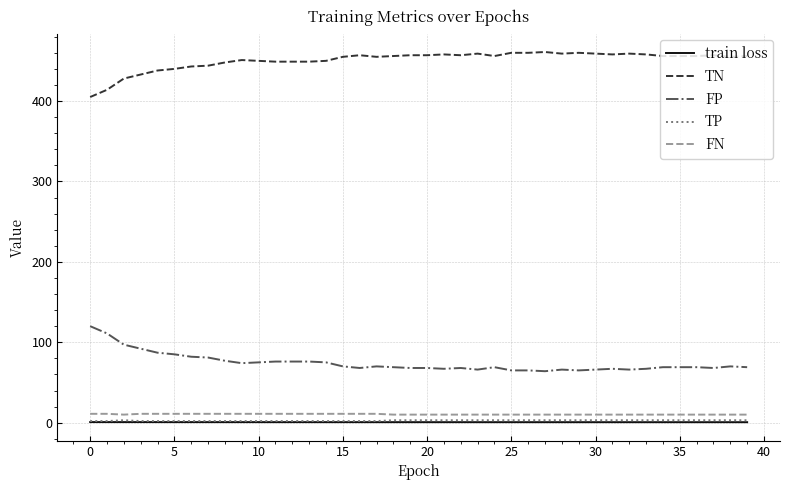

True or false: TP and FN cross at least once.

False